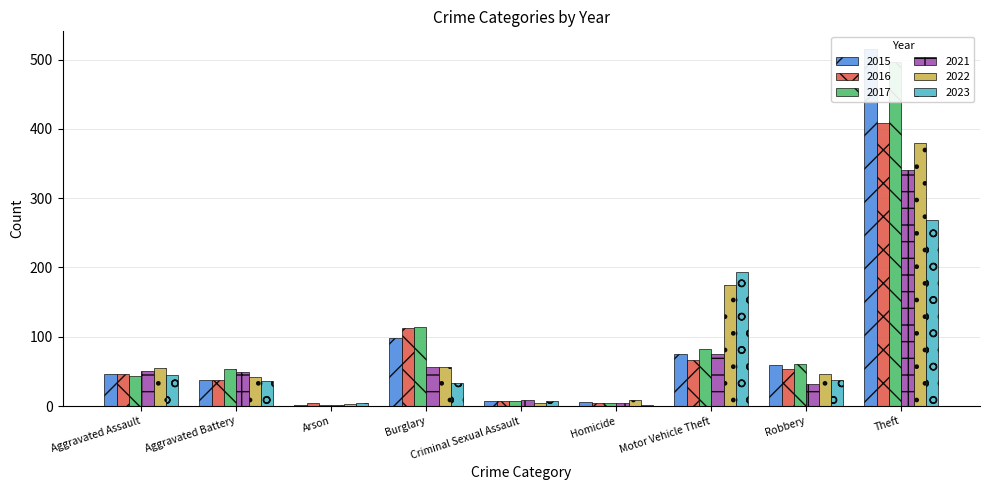

List the series in order of their peak value, lowest first.

2023, 2021, 2022, 2016, 2017, 2015